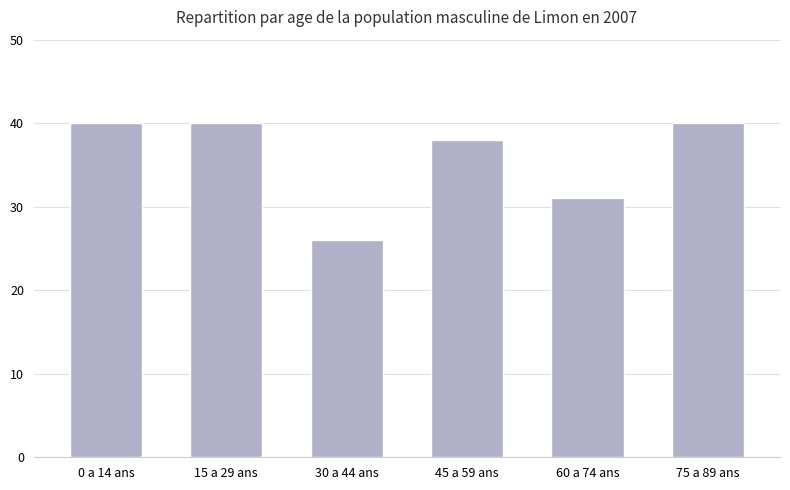

Reading right to left, what are all the values shown in this chart?

75 a 89 ans=40	60 a 74 ans=31	45 a 59 ans=38	30 a 44 ans=26	15 a 29 ans=40	0 a 14 ans=40